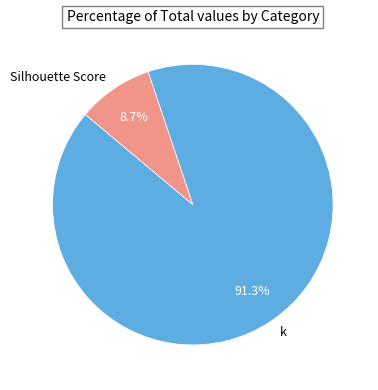

What percentage do k and Silhouette Score together represent?

100.0%